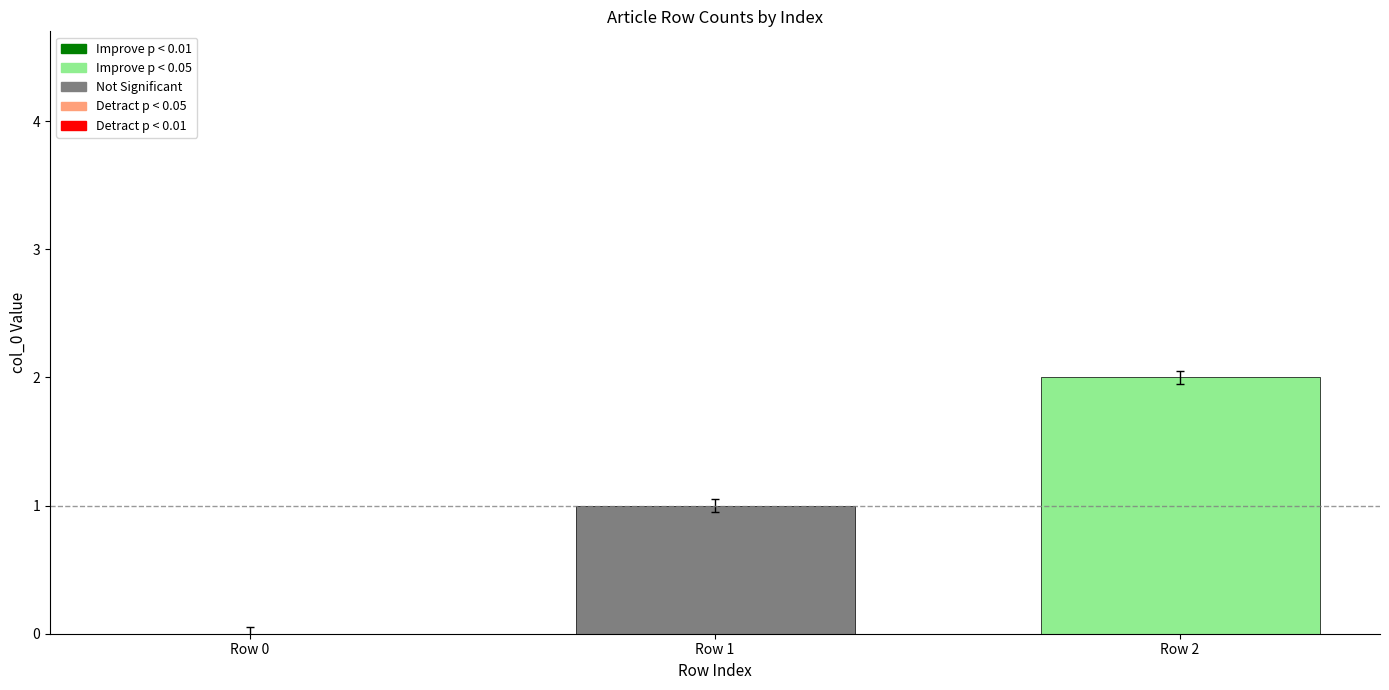

Where is the data nearest to the value 1?

Row 1